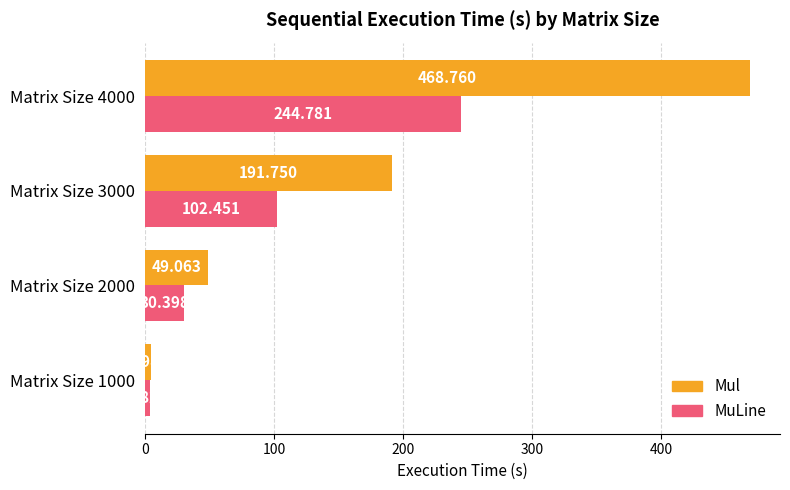

Which series has the largest total across all categories?

Mul